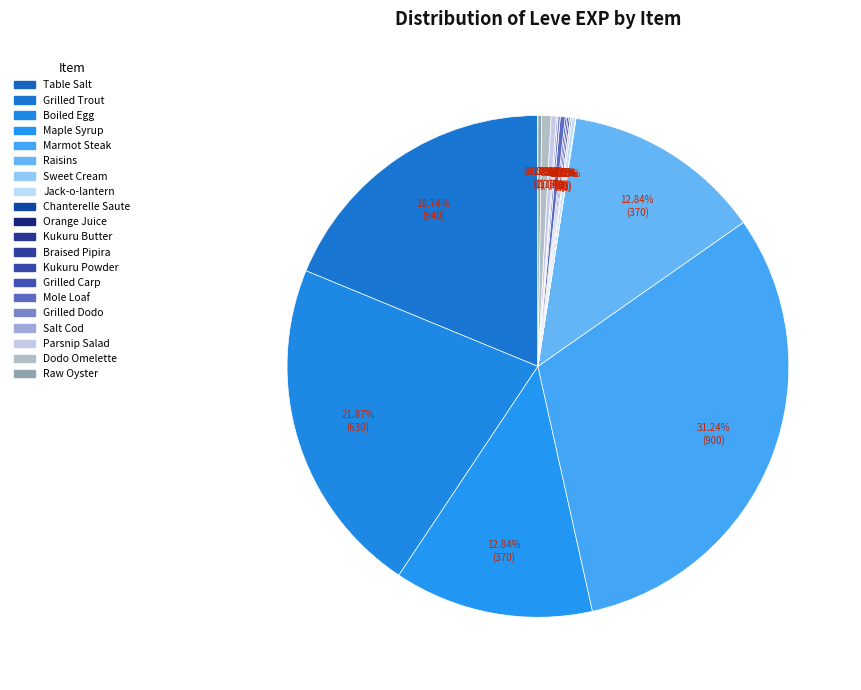

Does any single category account for the majority?

No